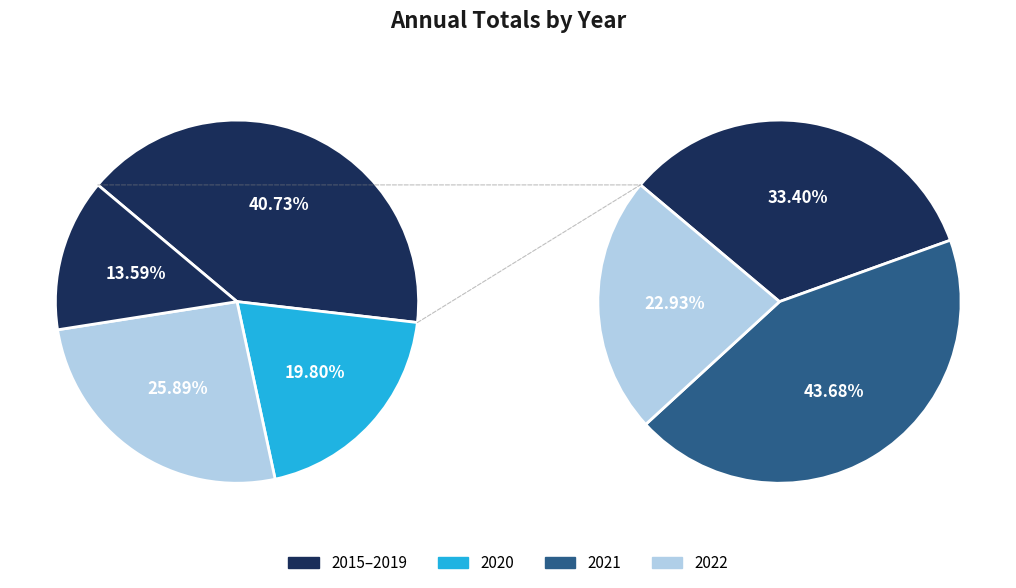

Is the sum of 2019 and 2017 greater than half?

No